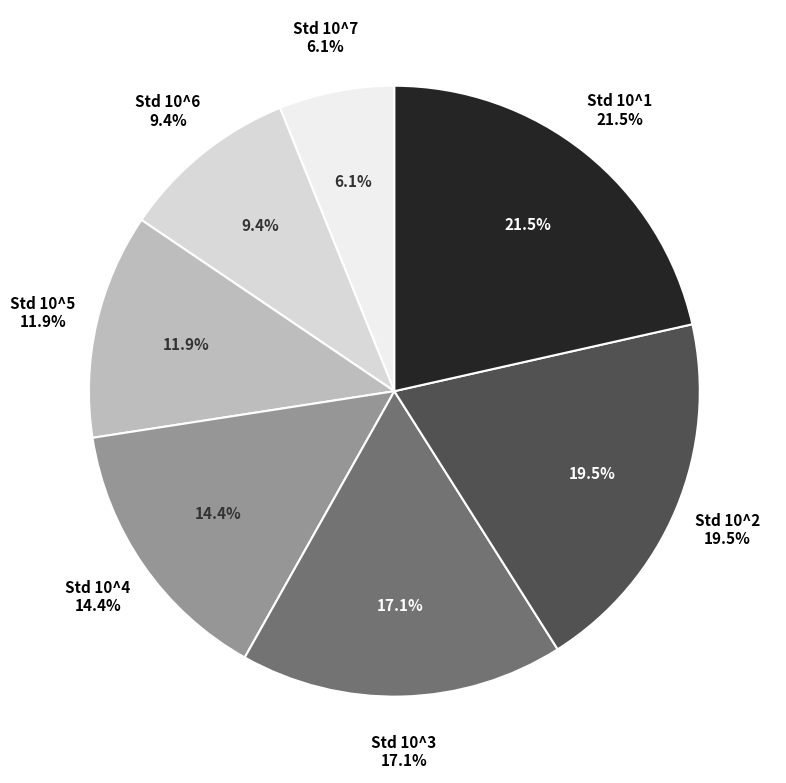

Count the number of slices in the pie.

7